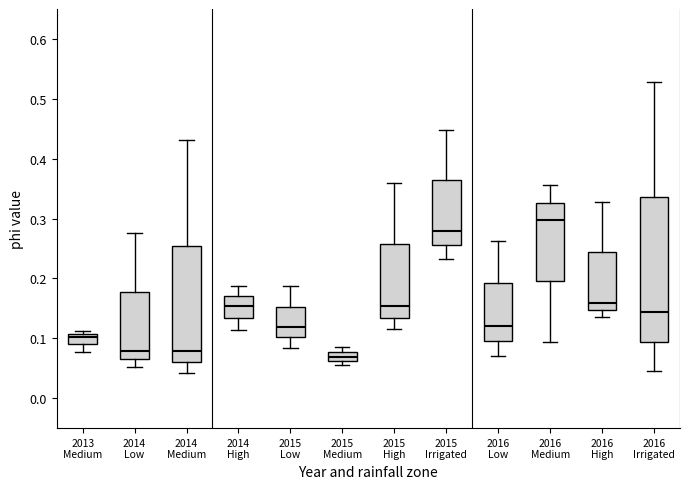

Where does the median line of the box for 2013 Medium sit on the y-axis? The values are not printed on the chart, so give them approximately, as read against the axis.

0.10